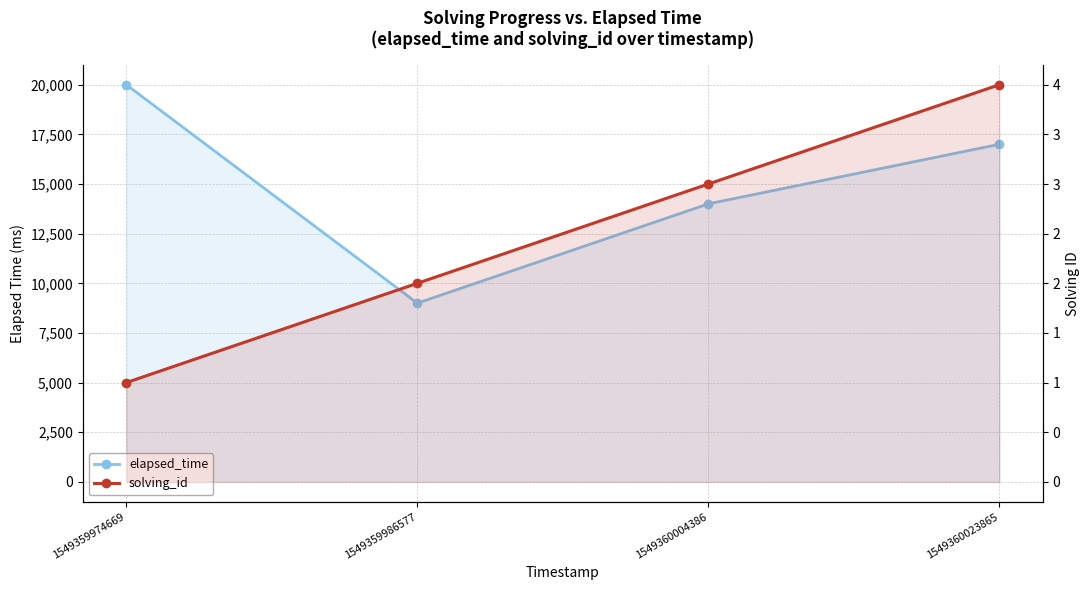

True or false: elapsed_time and solving_id intersect in this chart.

False